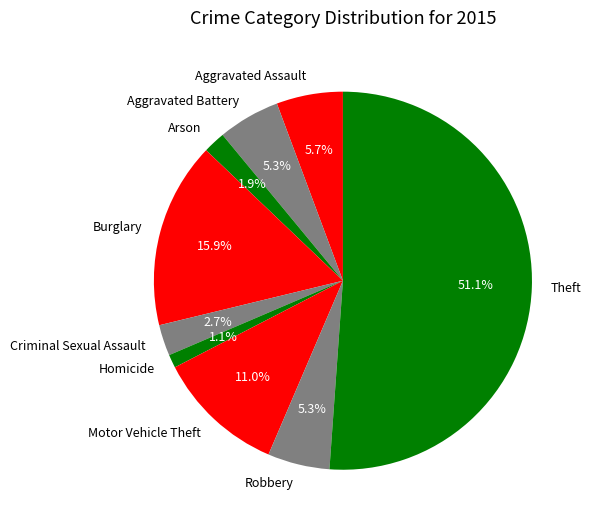

What is the largest slice in the pie chart?

Theft